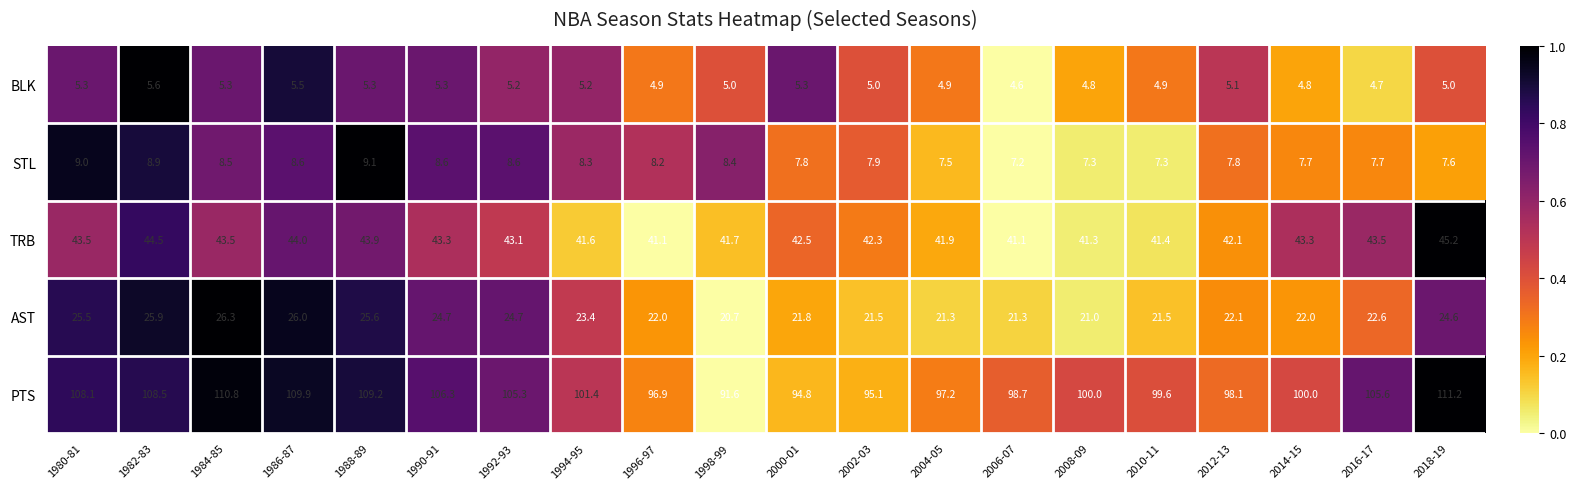

Which category has the lowest value across all series?

2006-07